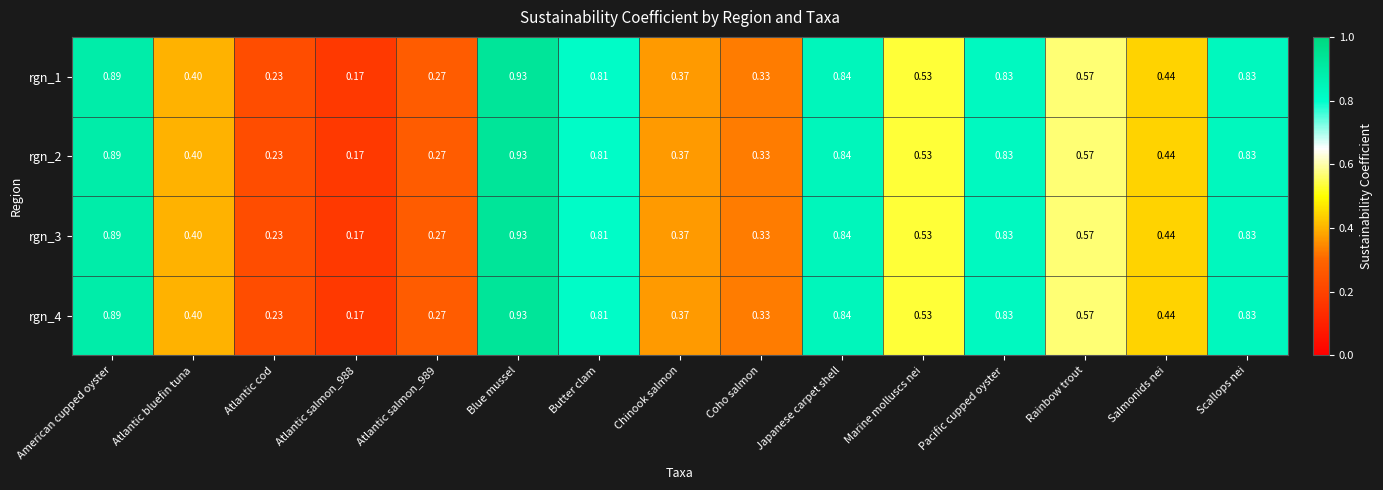

Which category has the highest value in the rgn_3 series?

Blue mussel